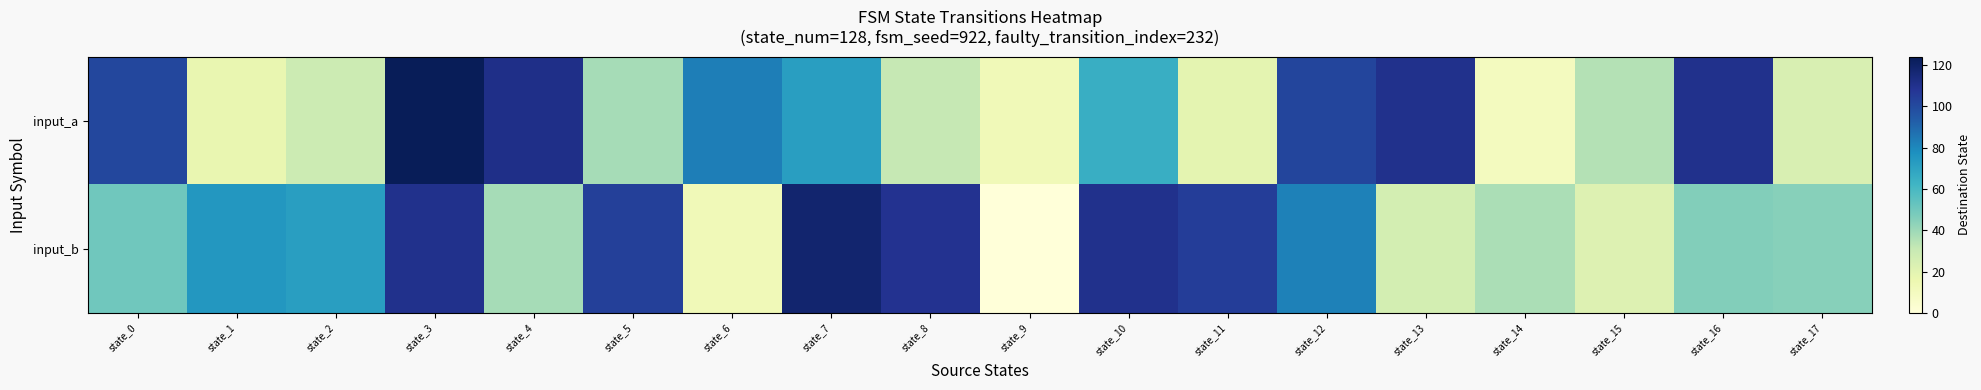

Reading left to right, what are all the values shown in this chart?

input_a: state_0=101	state_1=17	state_2=29	state_3=124	state_4=111	state_5=38	state_6=83	state_7=72	state_8=31	state_9=13	state_10=65	state_11=19	state_12=102	state_13=110	state_14=10	state_15=35	state_16=110	state_17=24
input_b: state_0=50	state_1=75	state_2=72	state_3=110	state_4=38	state_5=104	state_6=13	state_7=118	state_8=109	state_9=0	state_10=110	state_11=105	state_12=82	state_13=26	state_14=37	state_15=22	state_16=46	state_17=45